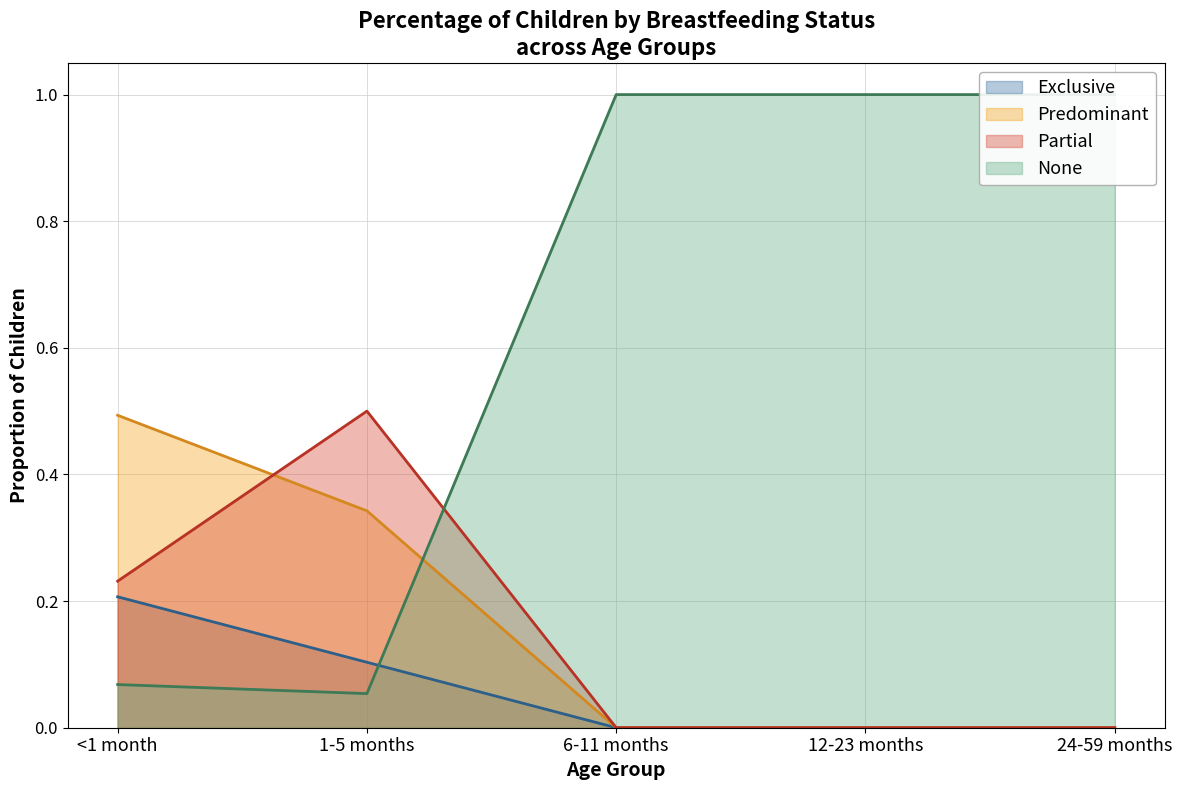

Reading right to left, list all the values displayed in this chart.

Exclusive: 0.0	0.0	0.0	0.1	0.2
Predominant: 0.0	0.0	0.0	0.3	0.5
Partial: 0.0	0.0	0.0	0.5	0.2
None: 1.0	1.0	1.0	0.1	0.1